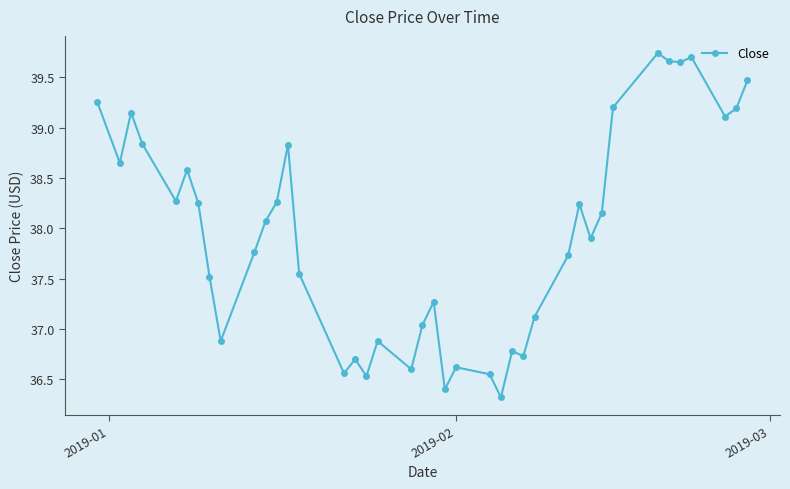

True or false: there are more than 2 points higher than both neighbors.

True